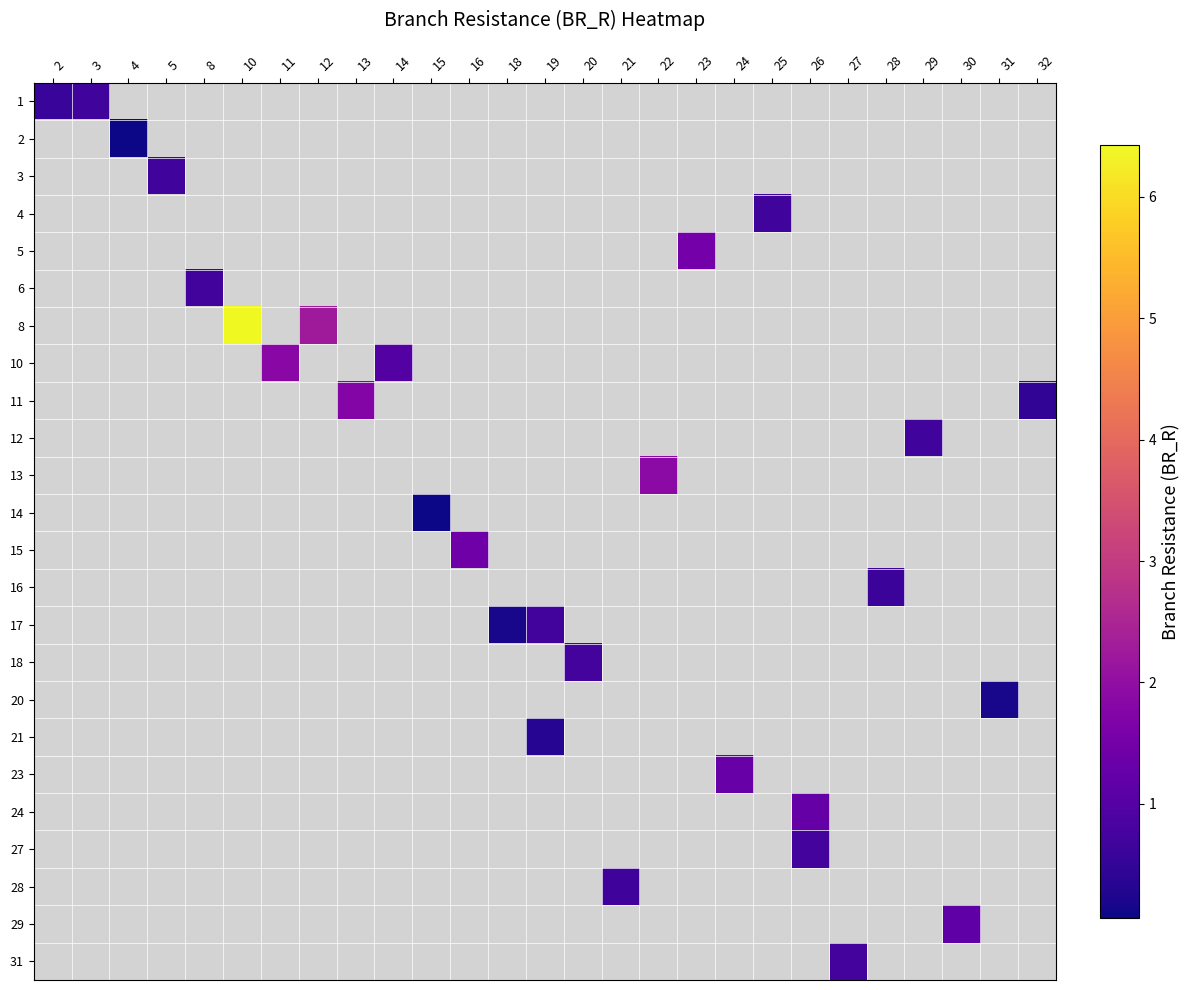

At which category does the chart reach its minimum across all series?

15